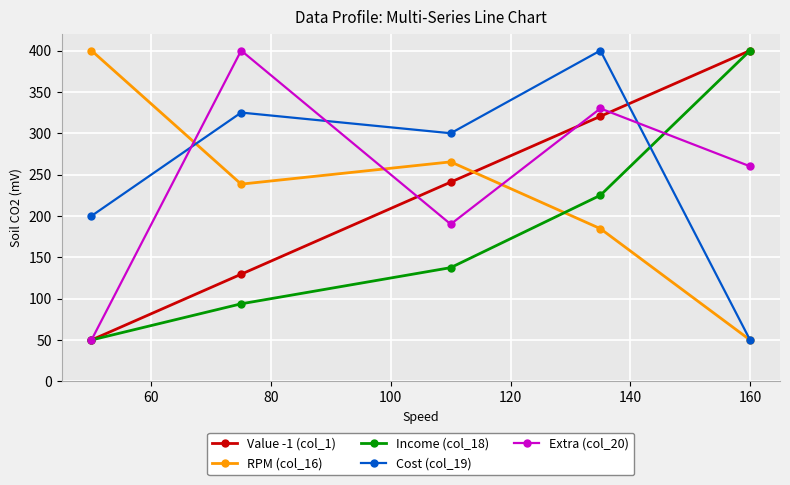

What is the value of the Extra (col_20) point at the 2nd from the left?

400.0